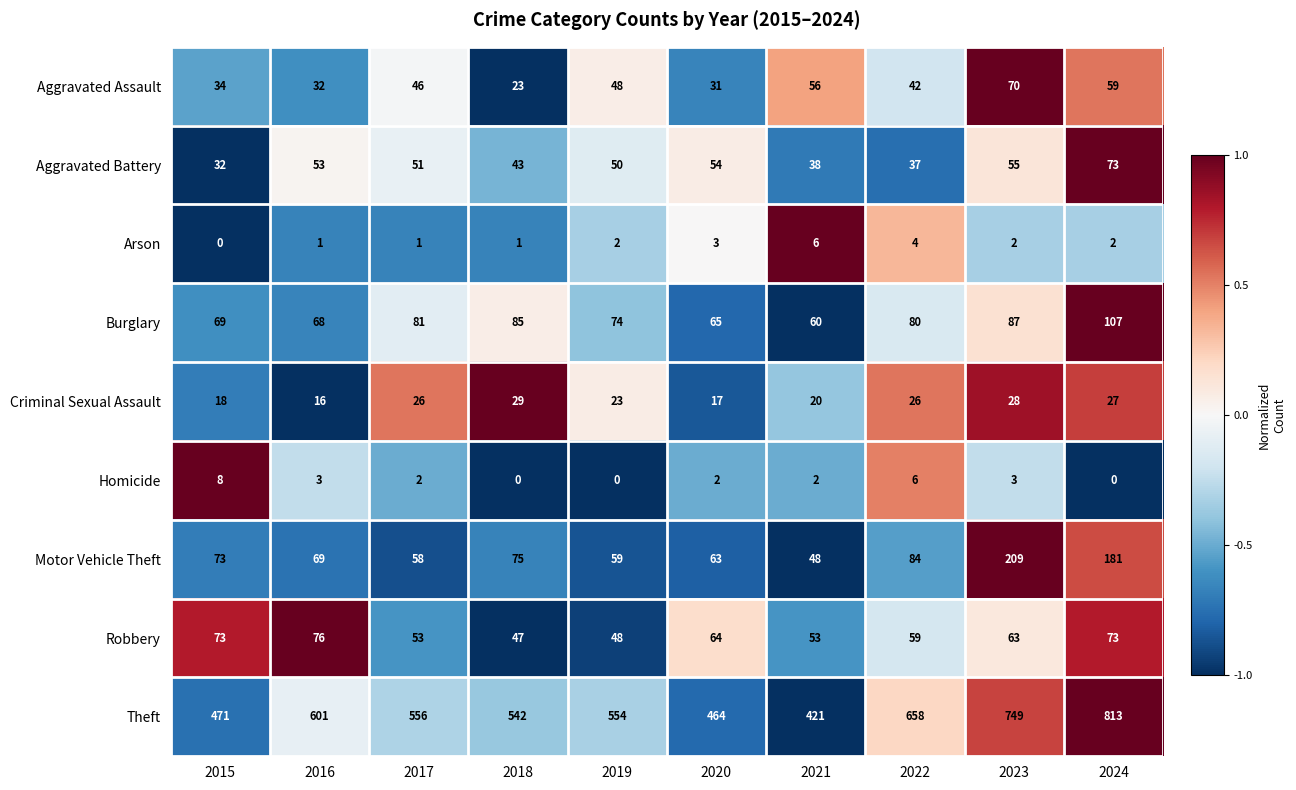

At which label does Aggravated Battery reach its minimum?

2015